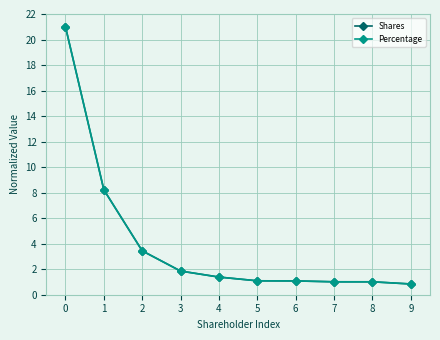

What is the highest value of the Shares series?

21.0